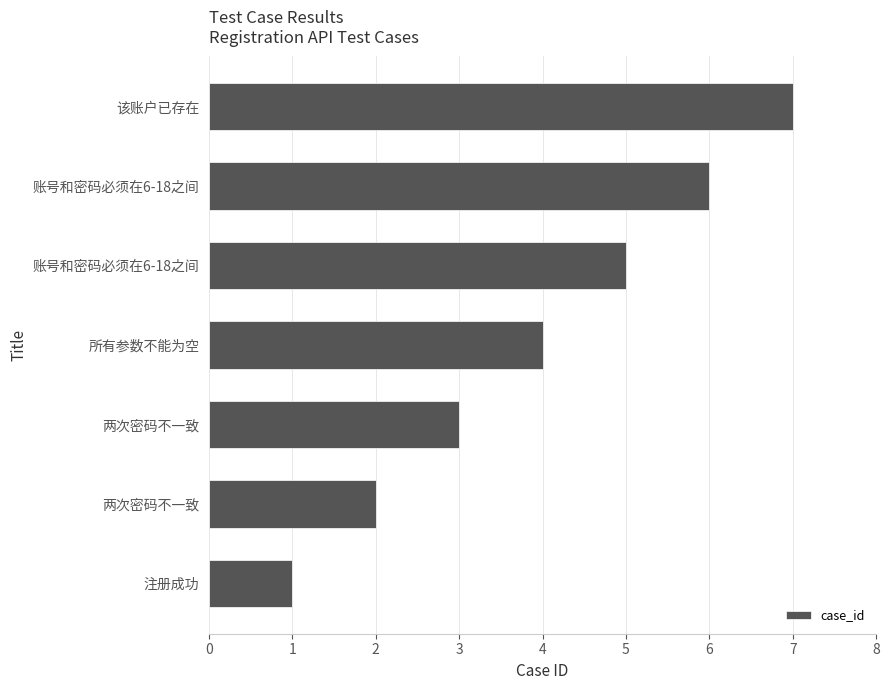

How many series are shown in this chart?

1